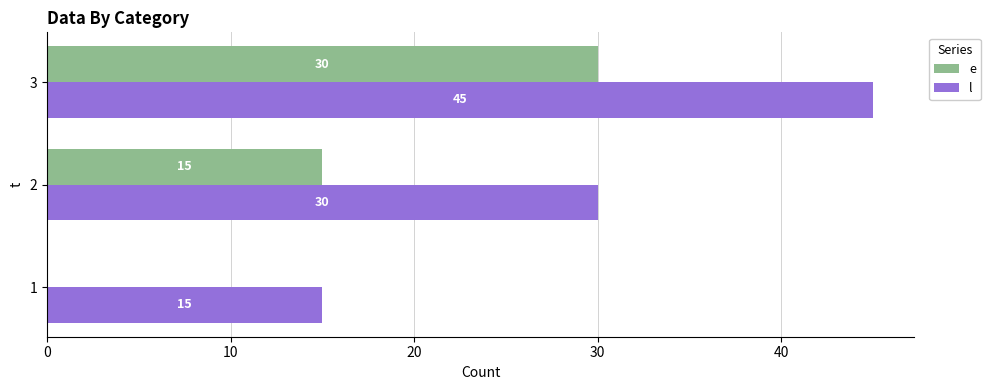

What value does the e series have at 2?

15